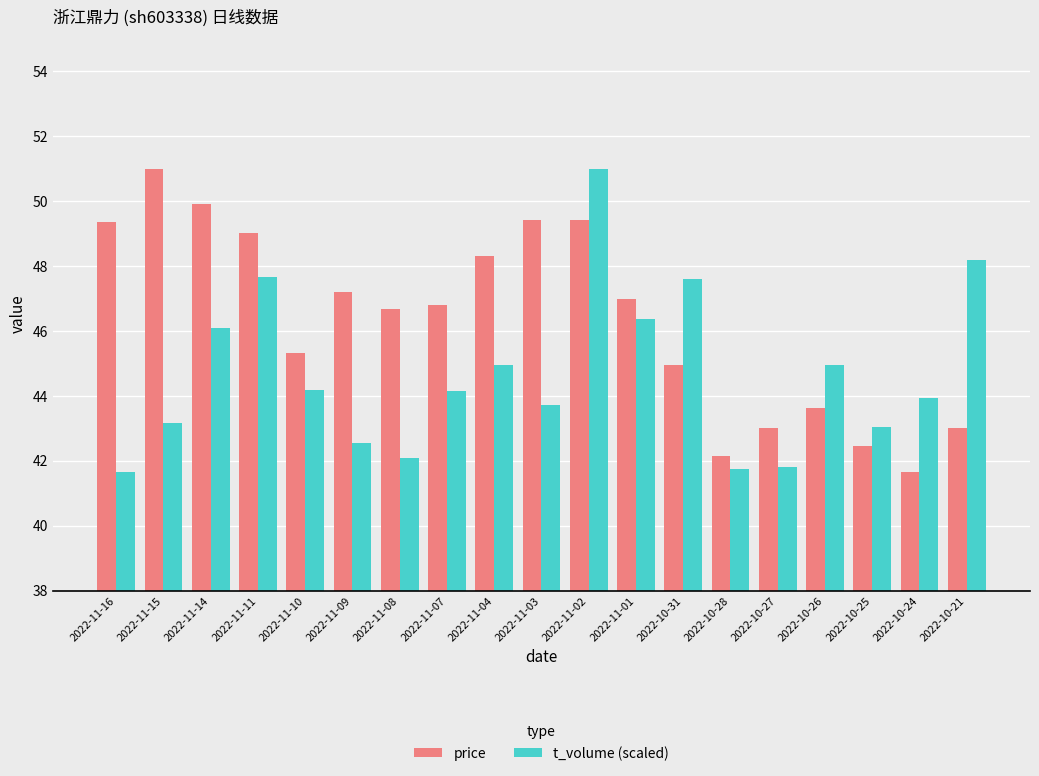

At which category is the sum across all series the highest?

2022-11-02